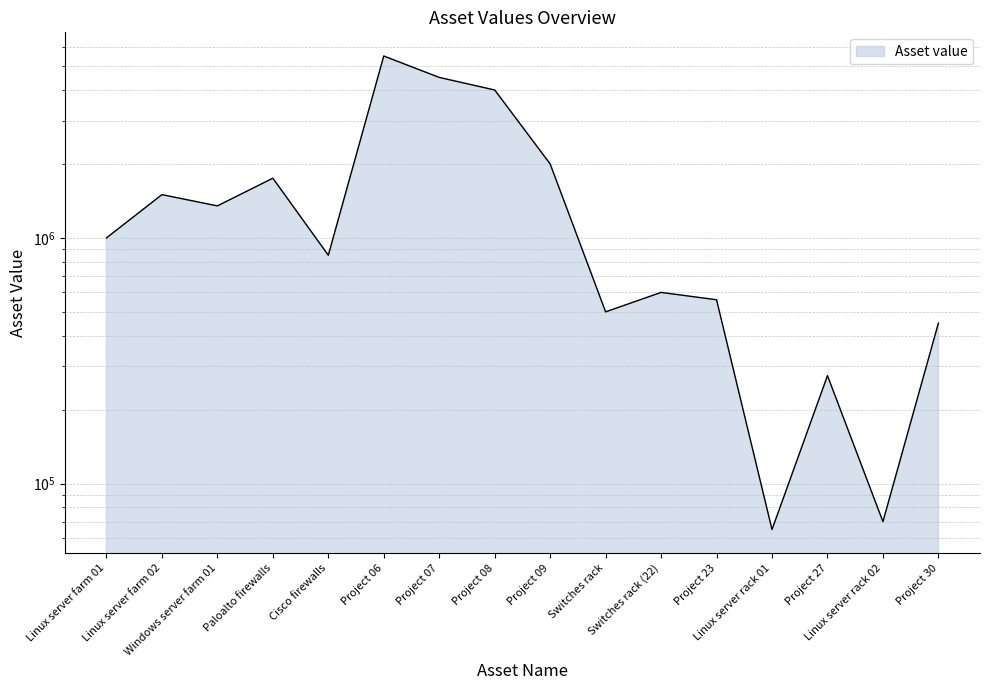

Reading left to right, extract all data points from this chart.

1000000	1500000	1350000	1750000	850000	5500000	4500000	4000000	2000000	500000	600000	560000	65000	275000	70000	450000